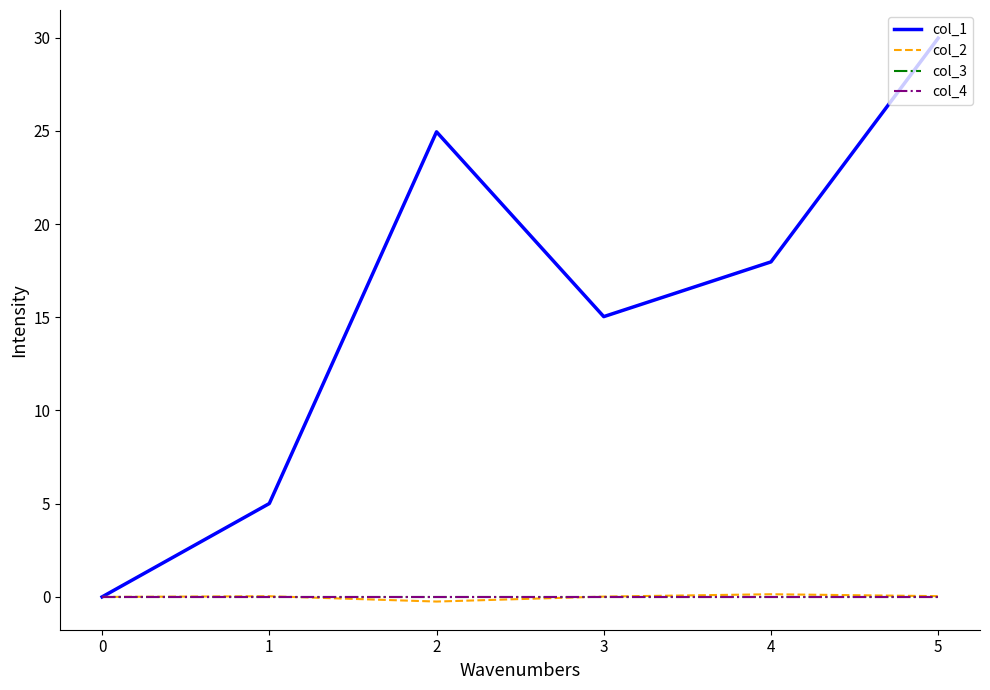

Does the chart display data point markers on the line(s)?

No